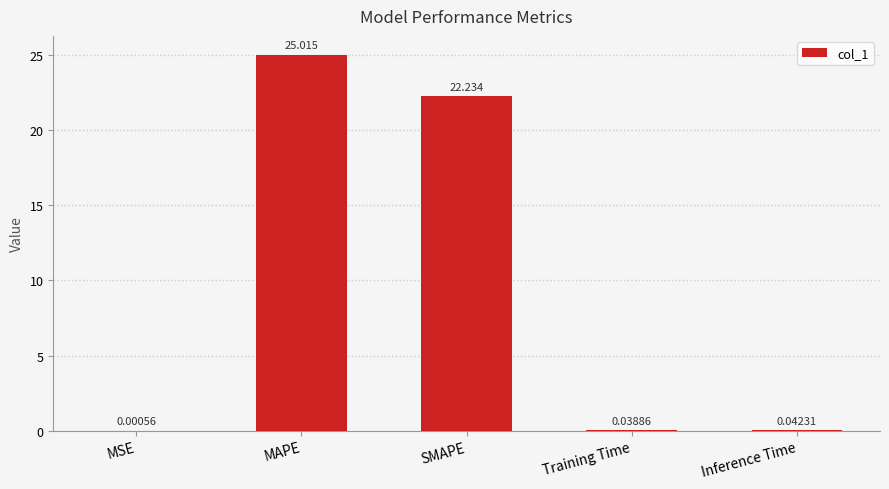

What is the difference between the values at Training Time and SMAPE?

22.2